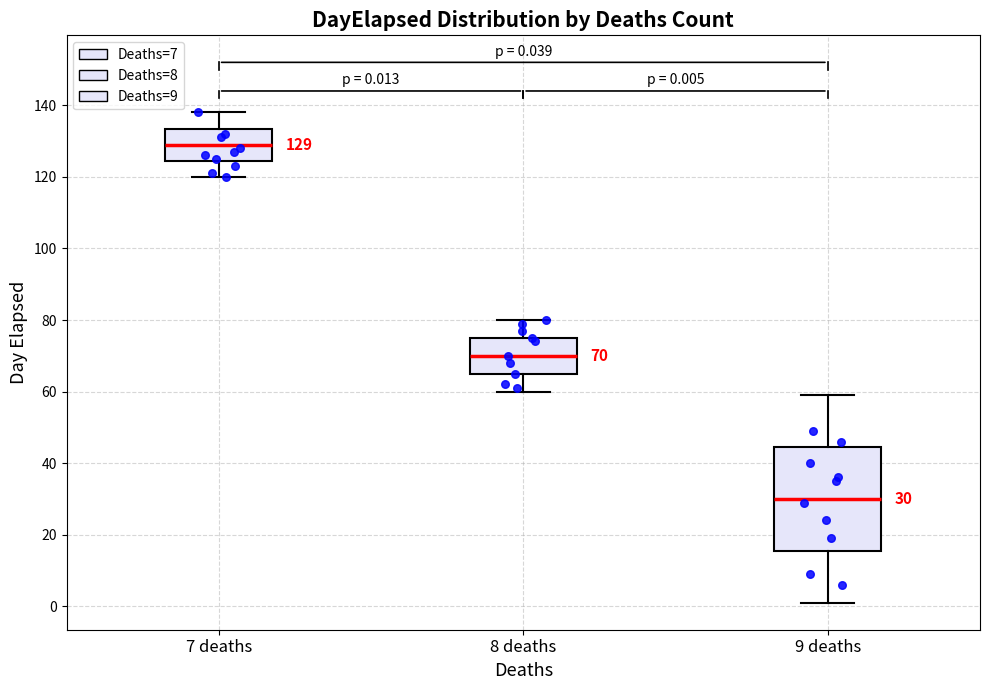

Which box has the lowest median line?

9 deaths